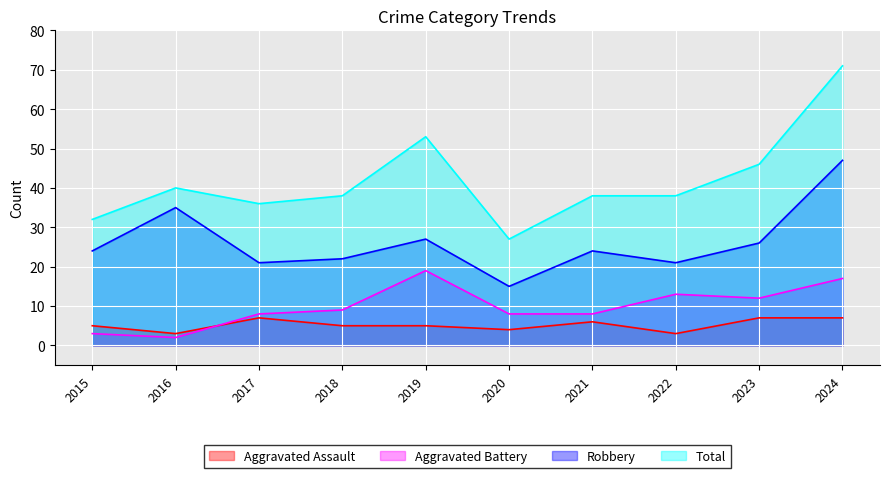

How many lines are shown in the chart?

4